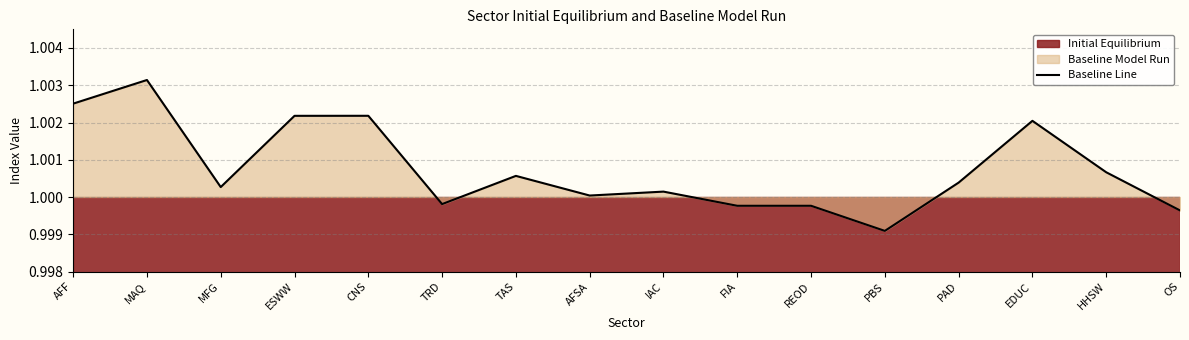

List the labels in order of value, largest first.

MAQ, AFF, CNS, ESWW, EDUC, HHSW, TAS, PAD, MFG, IAC, AFSA, TRD, REOD, FIA, OS, PBS